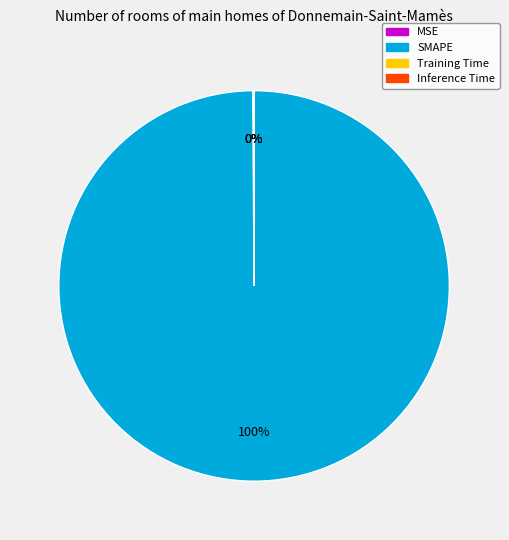

Which slice represents more than half of the pie?

SMAPE